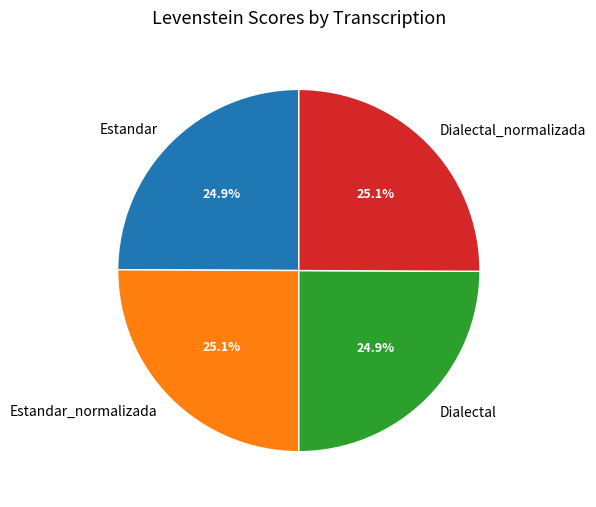

To the nearest percent, what is the average slice percentage?

25%